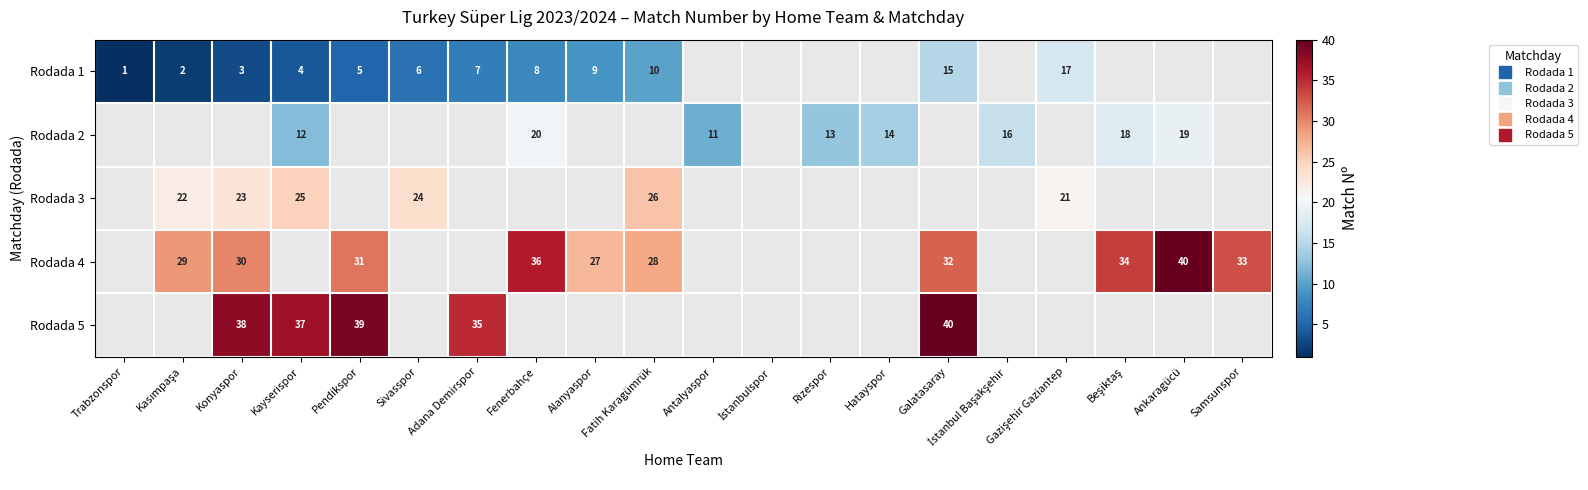

Between Alanyaspor and Fenerbahçe, which is larger?

Alanyaspor